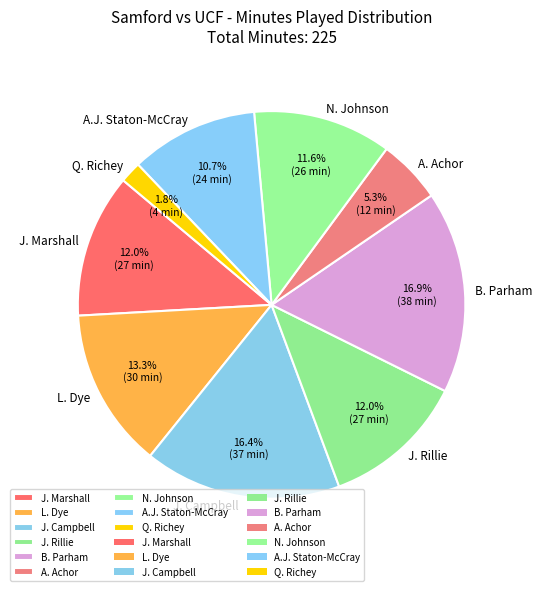

Between A.J. Staton-McCray and A. Achor, which is larger?

A.J. Staton-McCray